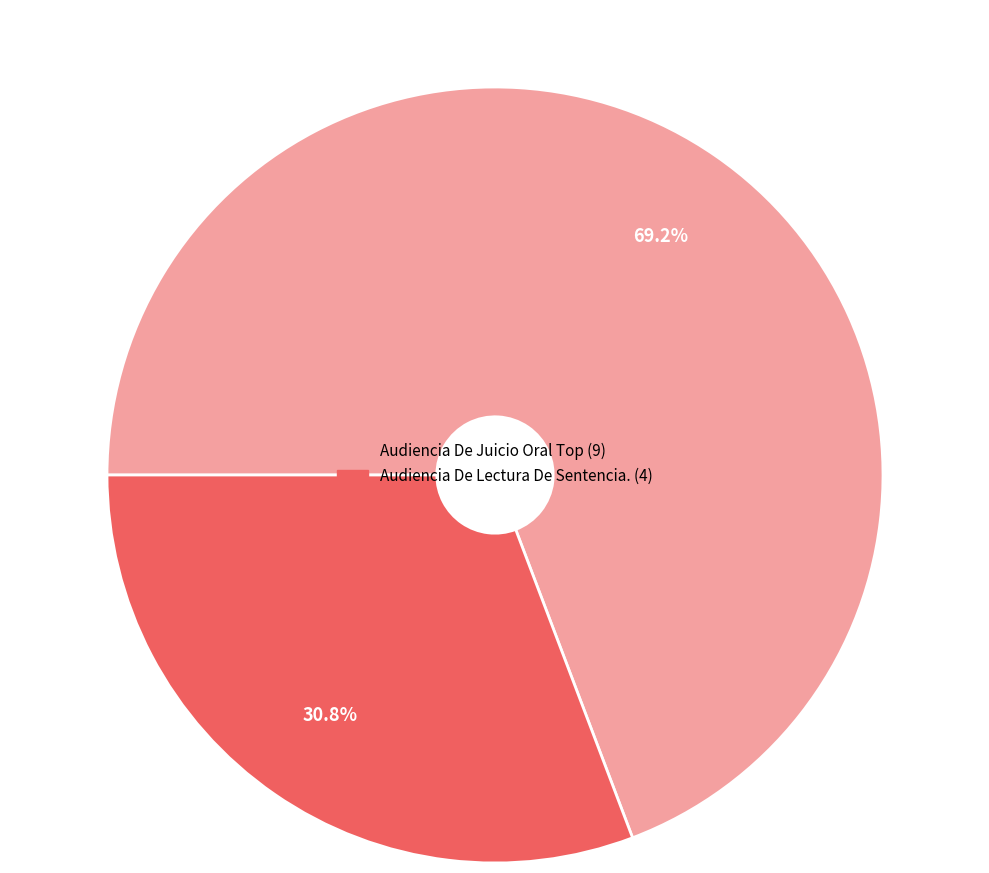

Count the number of slices in the pie.

2